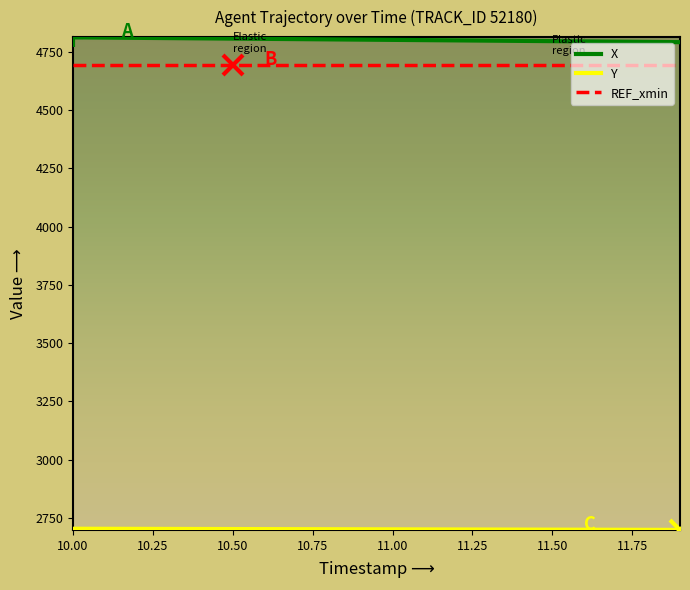

True or false: X and REF_xmin intersect in this chart.

False